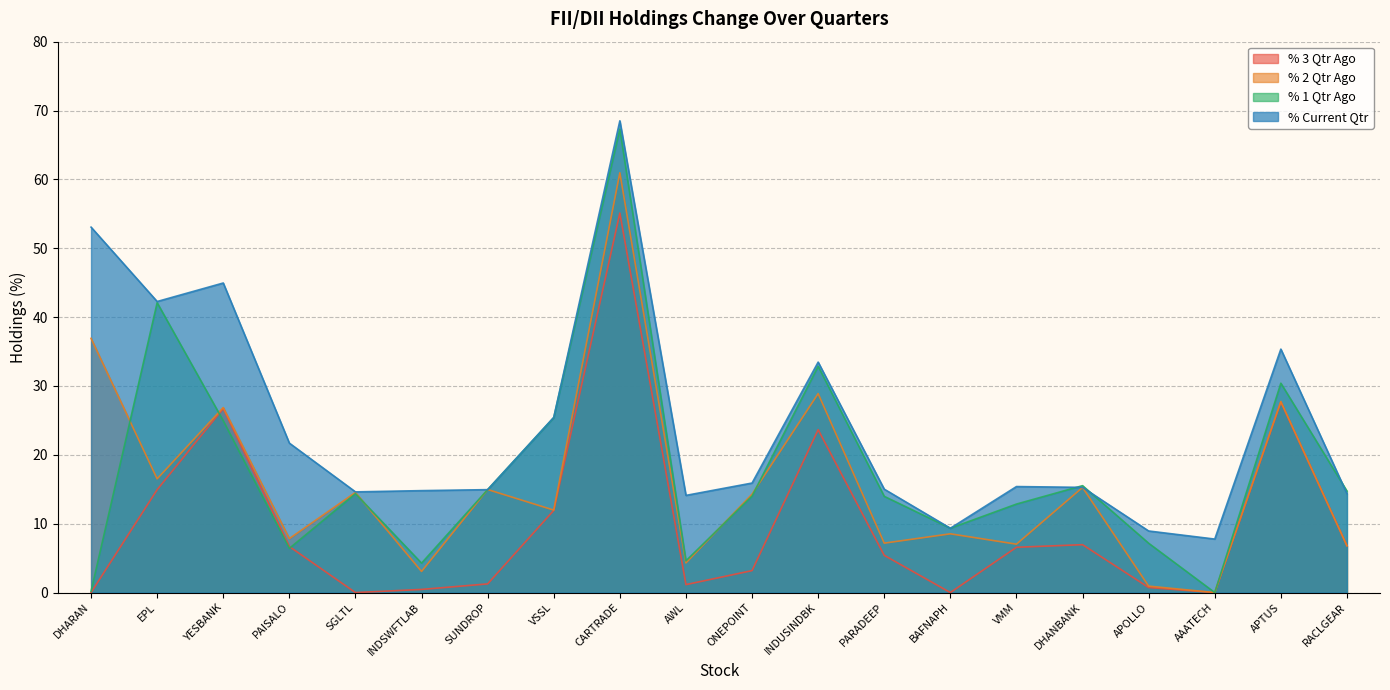

Is it true that % 3 Qtr Ago equals 14.9 at EPL?

True